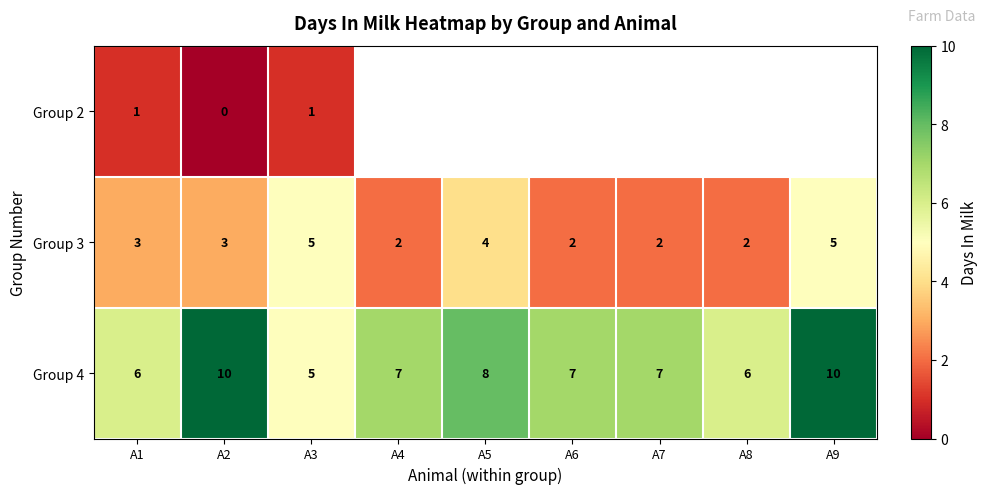

At which label does Group 4 first exceed 7?

A2